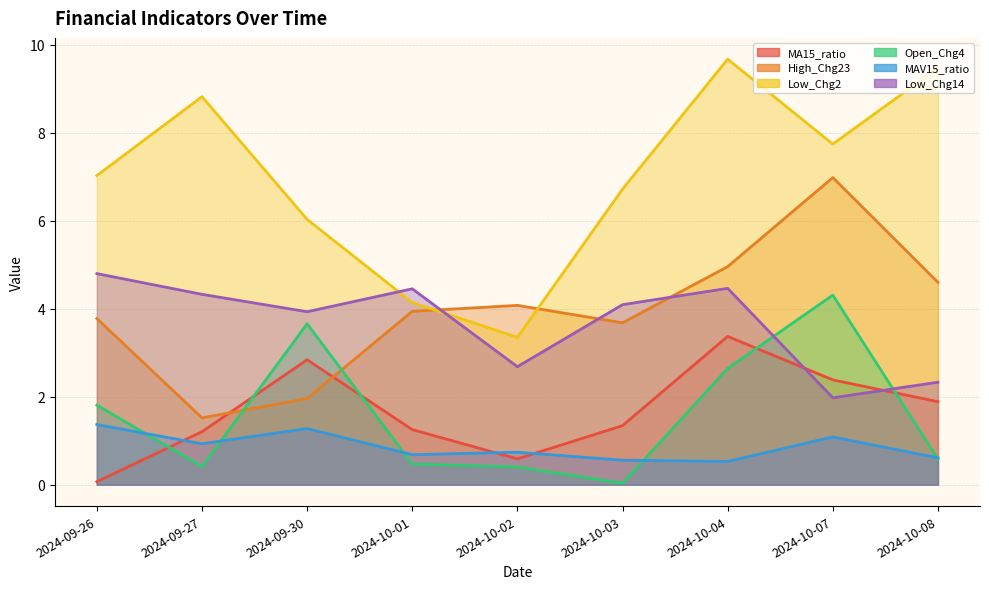

What is the difference between the highest and lowest values at 2024-10-07?

6.7